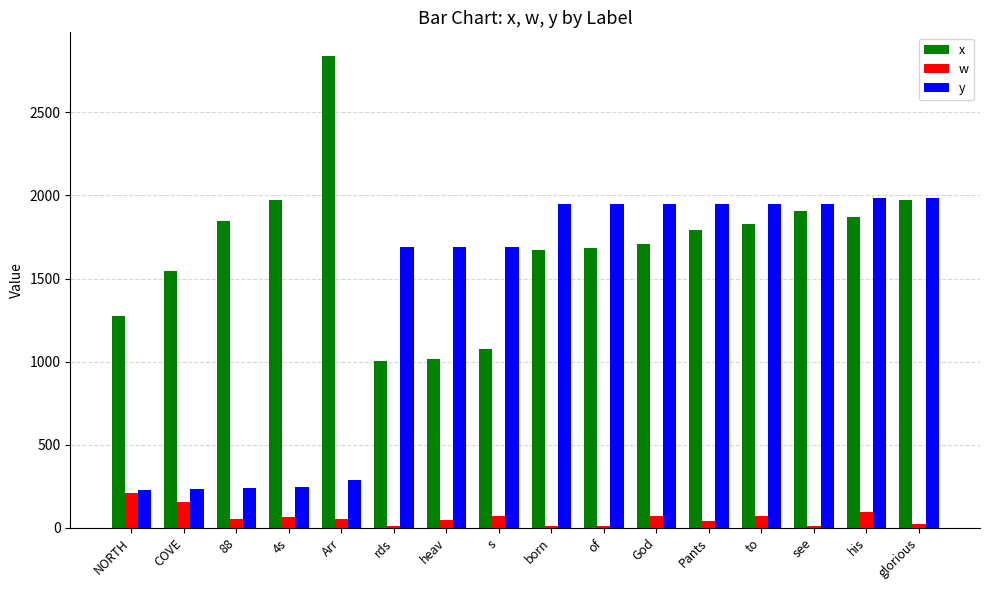

What is the difference between the highest and lowest values at to?

1873